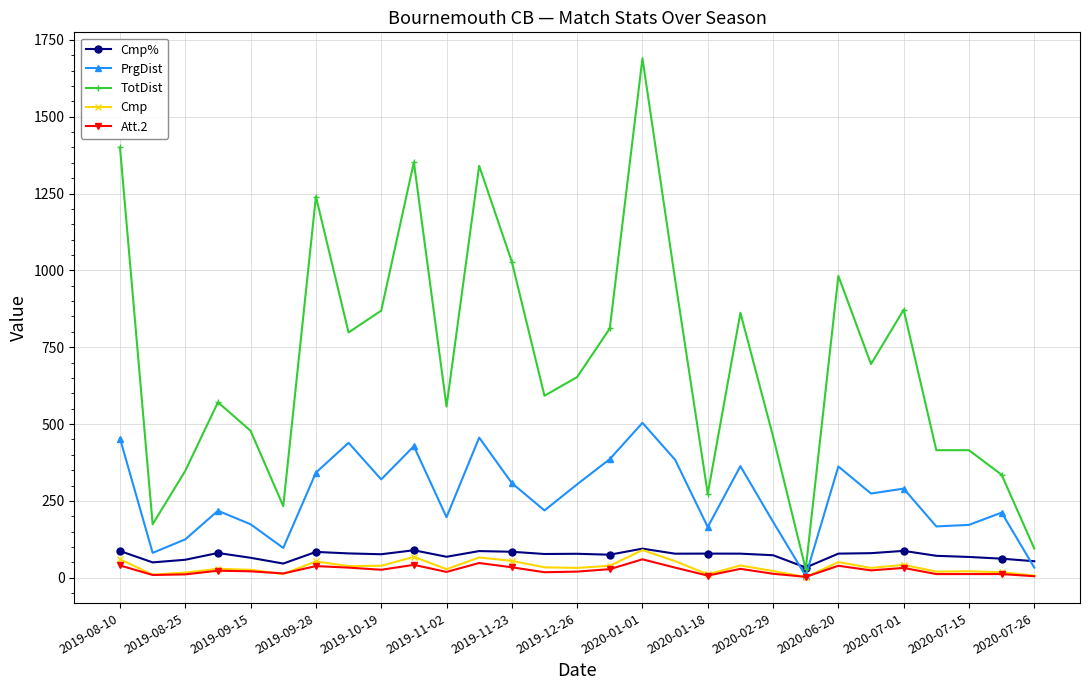

What is the difference between the maximum and minimum values in the Cmp series?

88.0